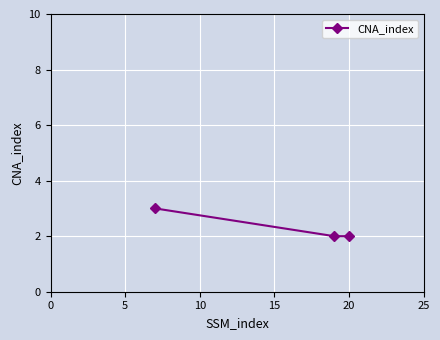

Reading left to right, what are all the values shown in this chart?

3	2	2